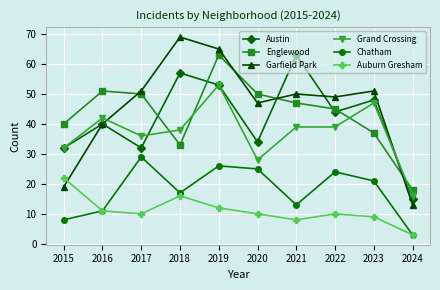

True or false: Grand Crossing has more than 2 interior local peaks.

True